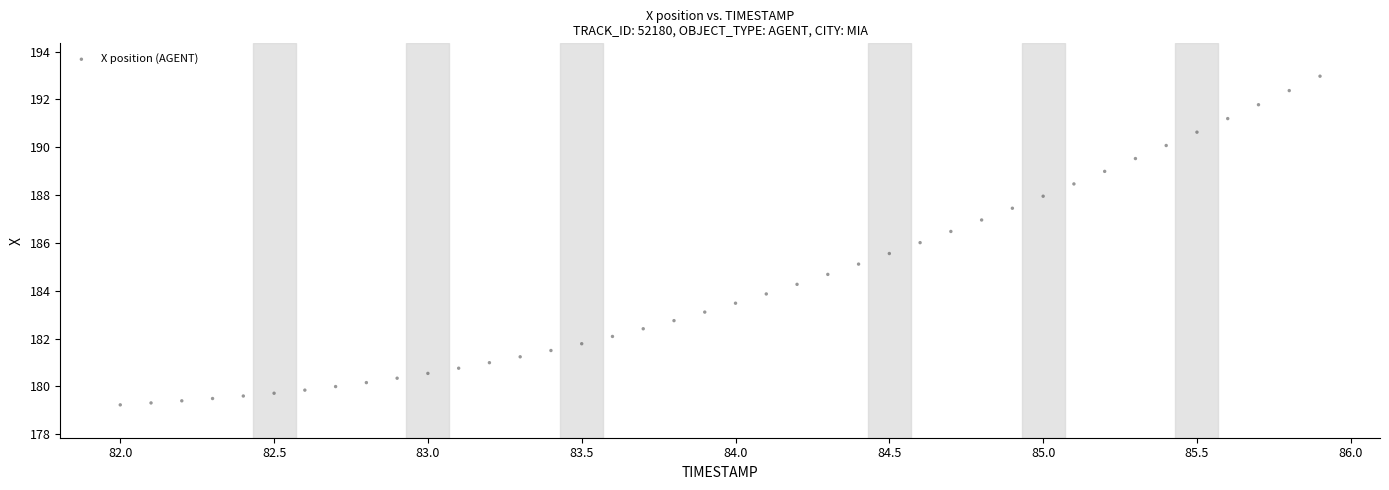

What is the range of X values (max minus min)?

3.9